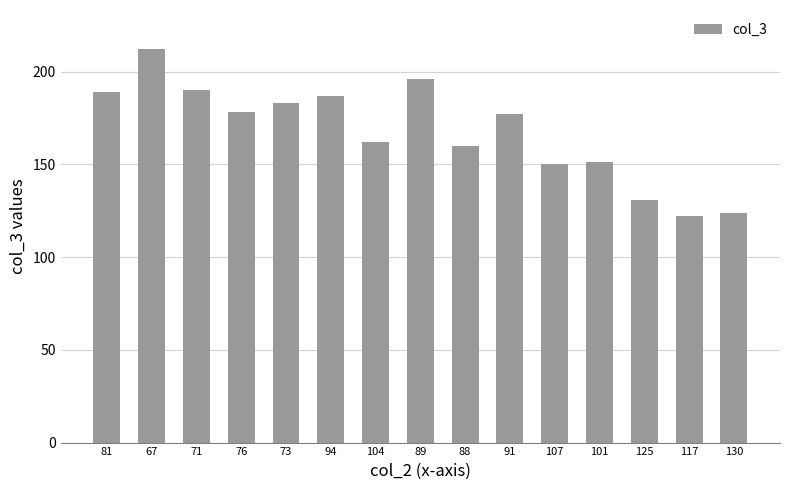

What is the label of the 1st bar from the left?

81